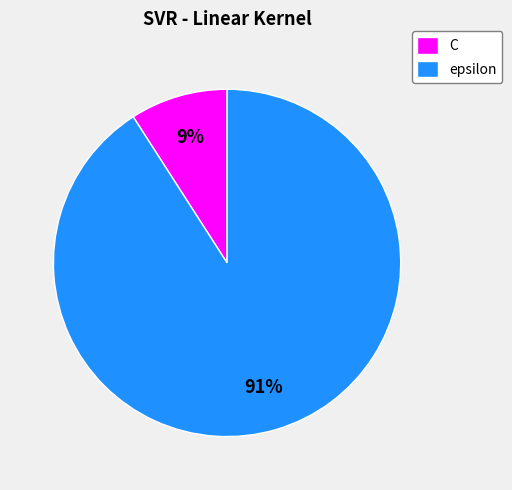

To the nearest percent, what portion does epsilon represent?

91%